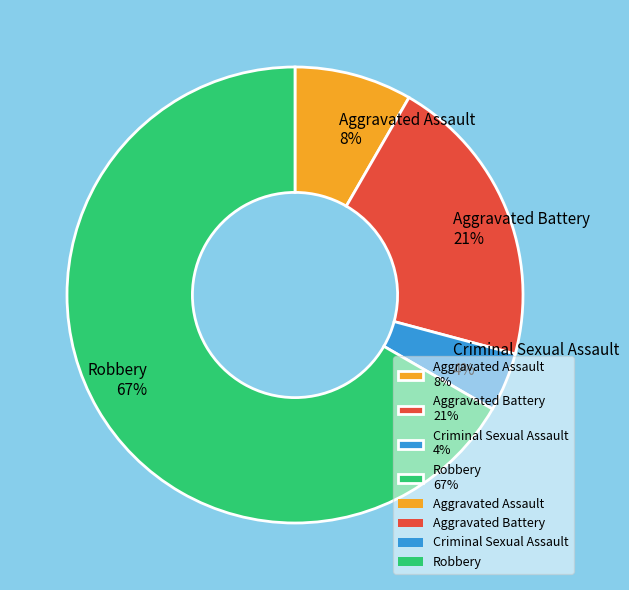

Approximately how many times larger is the value at Criminal Sexual Assault compared to Aggravated Battery?

0.2